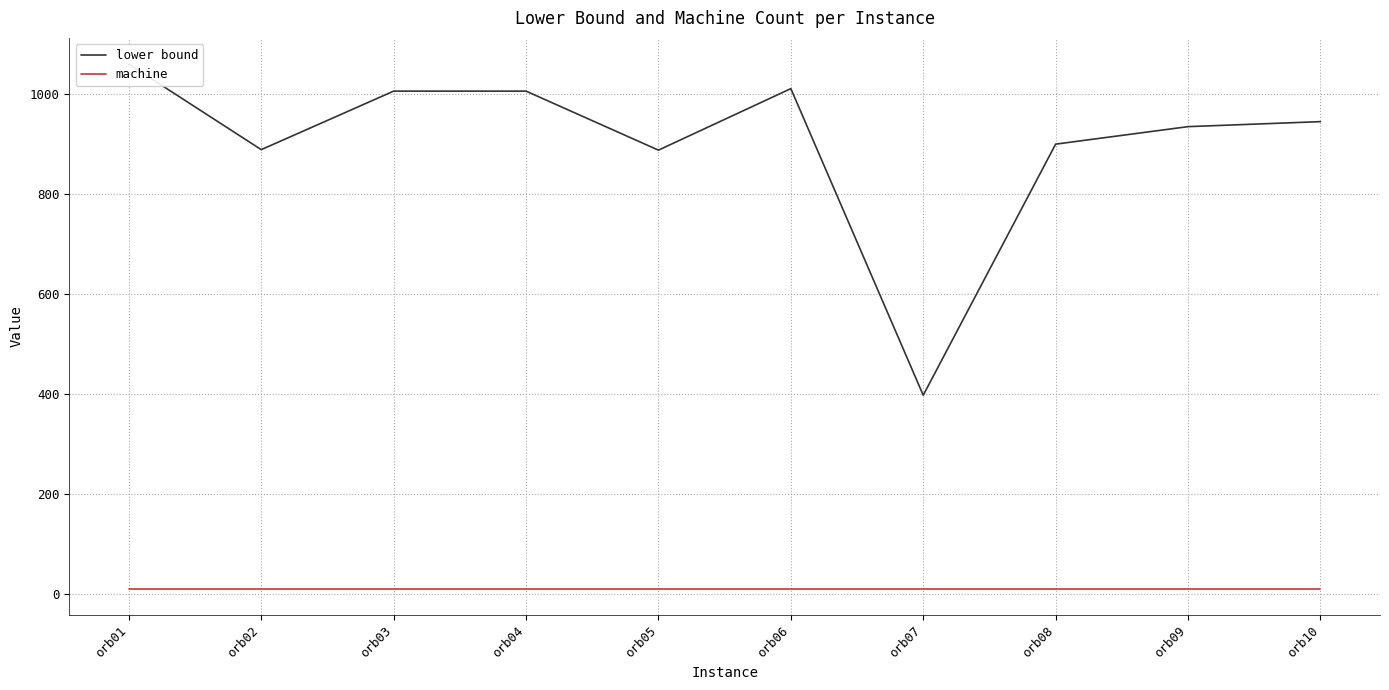

List the series in order of their overall mean, lowest first.

machine, lower bound